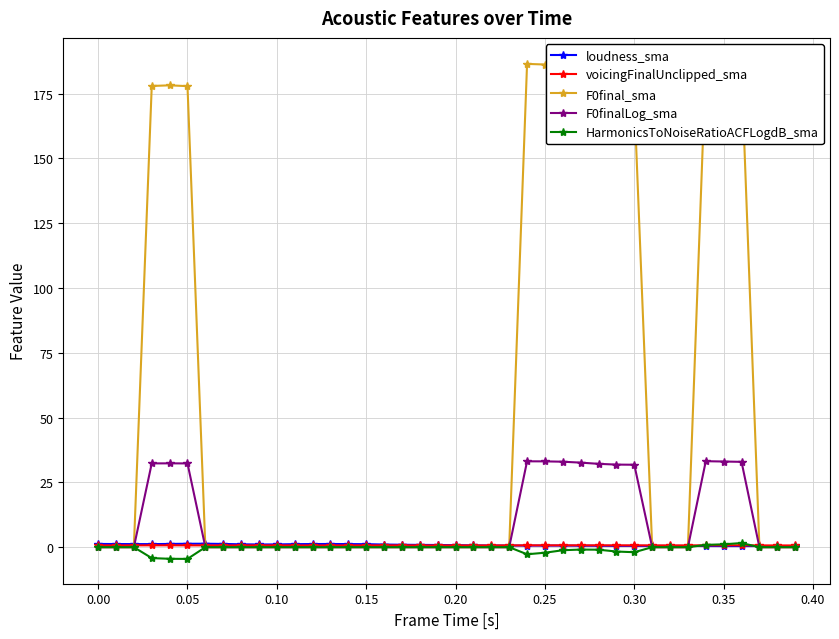

True or false: F0finalLog_sma has more than 0 points higher than both neighbors.

True